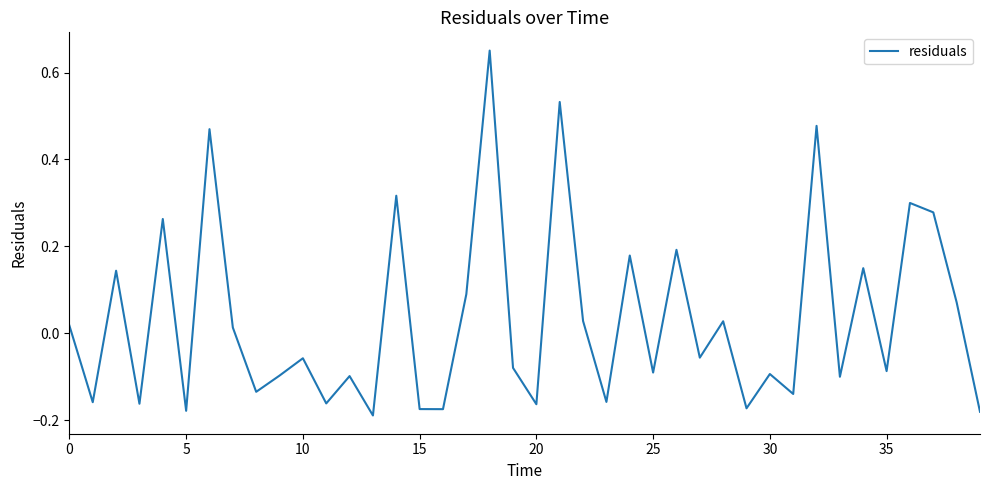

What is the difference between the maximum and minimum values?

0.8